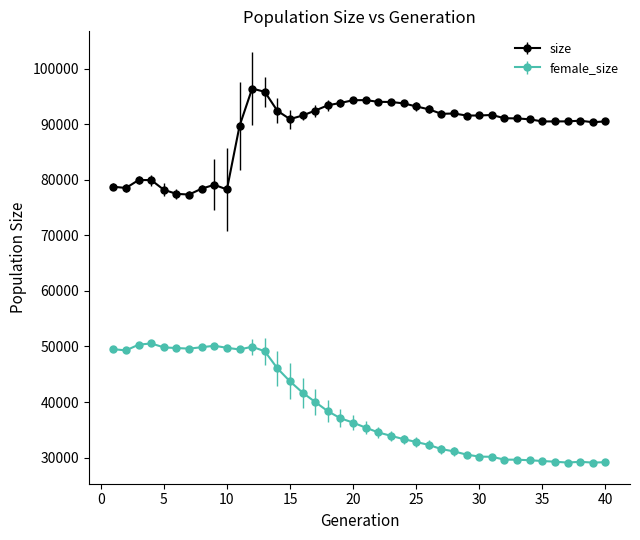

At how many categories does at least one series exceed 84506?

30